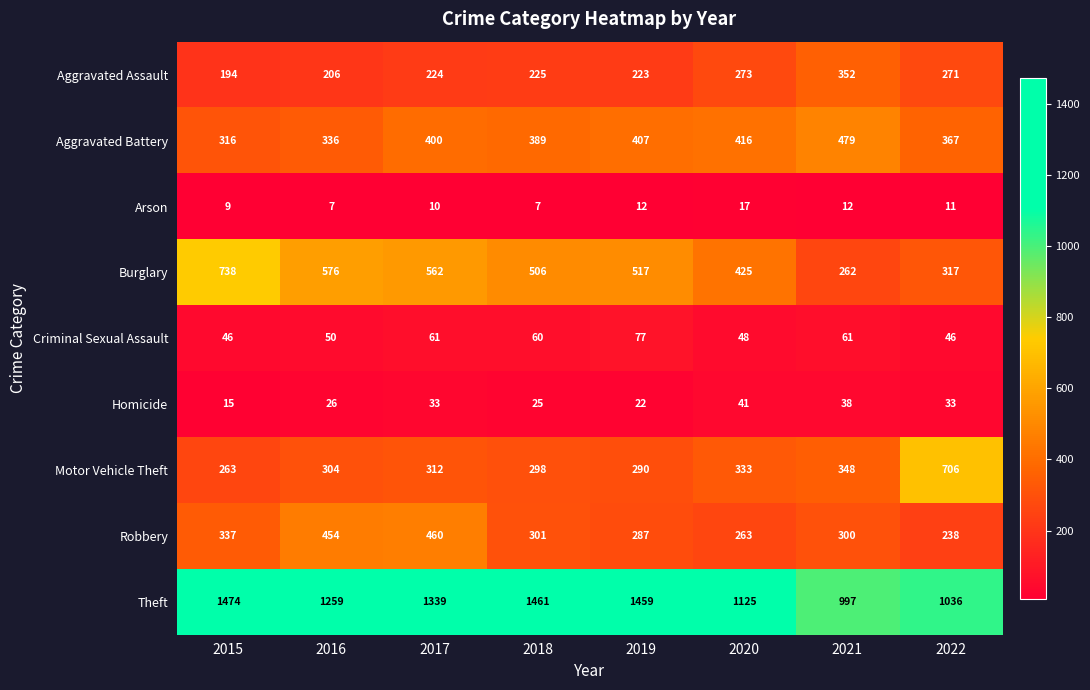

Is it true that Homicide equals 11 at 2020?

False